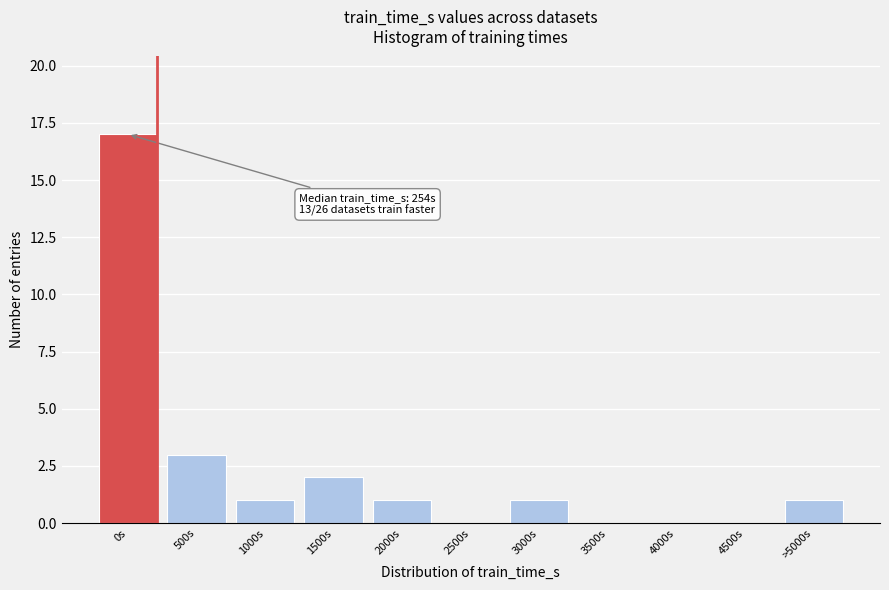

Reading left to right, transcribe all the data shown in this chart.

0s=17	500s=3	1000s=1	1500s=2	2000s=1	2500s=0	3000s=1	3500s=0	4000s=0	4500s=0	>5000s=1